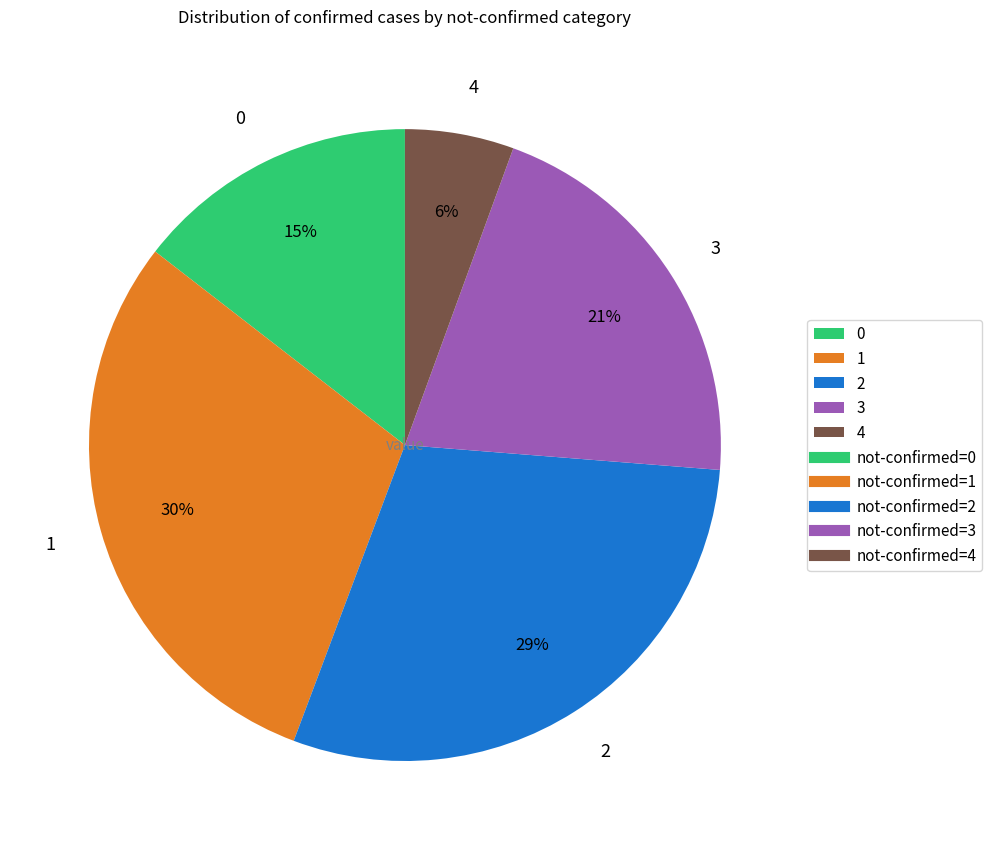

Is there any slice that represents more than half of the pie?

No